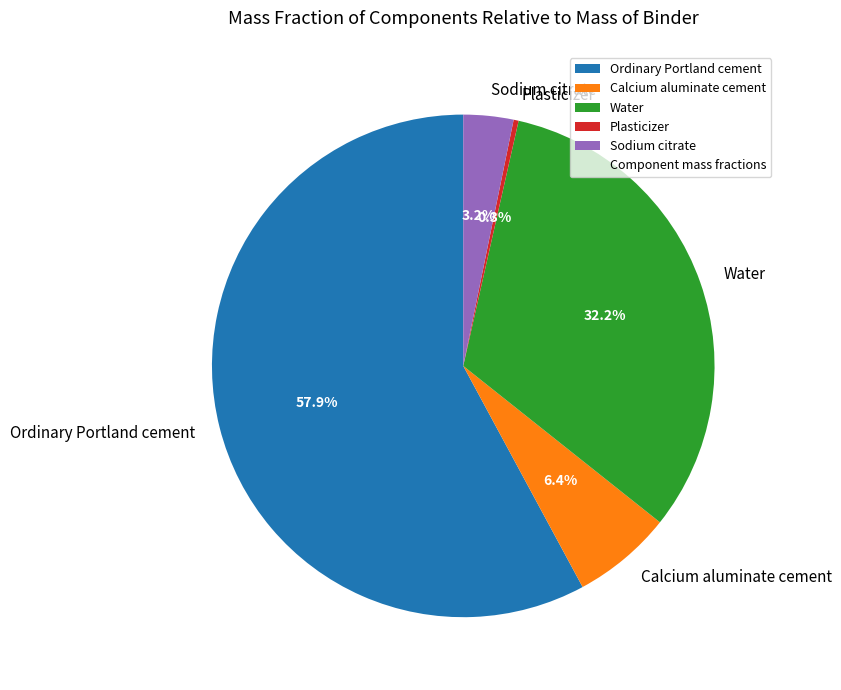

Combined, do Sodium citrate and Water account for over 50%?

No